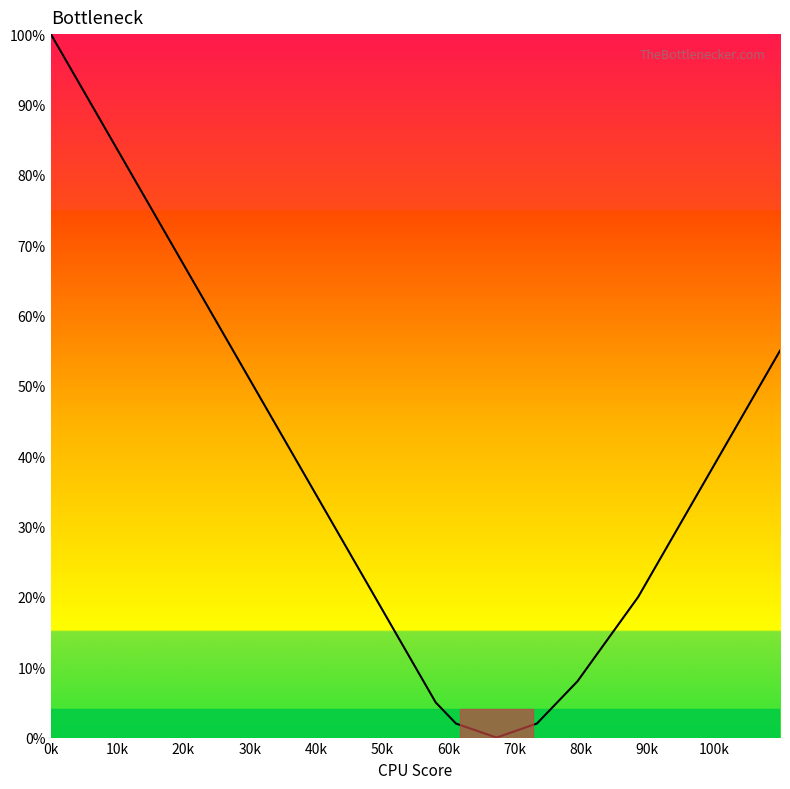

Reading left to right, extract all data points from this chart.

100	95	90	85	80	75	70	65	60	55	50	45	40	35	30	25	20	15	10	5	2	1	0	1	2	5	8	12	16	20	25	30	35	40	45	50	55